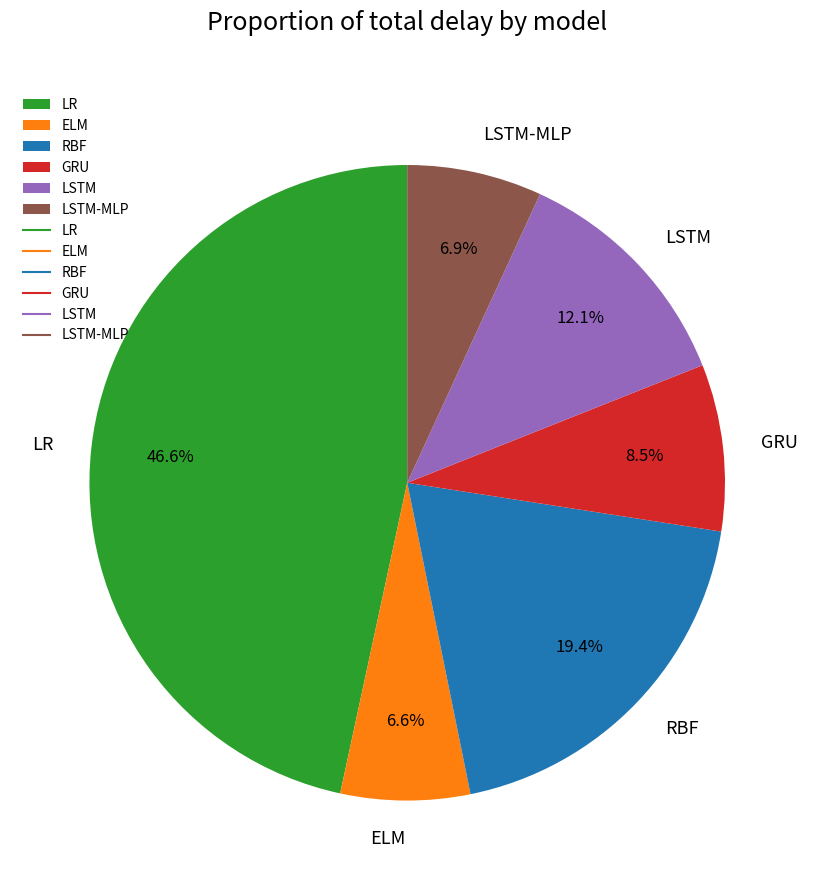

The LSTM slice represents 7% of the pie. True or false?

False